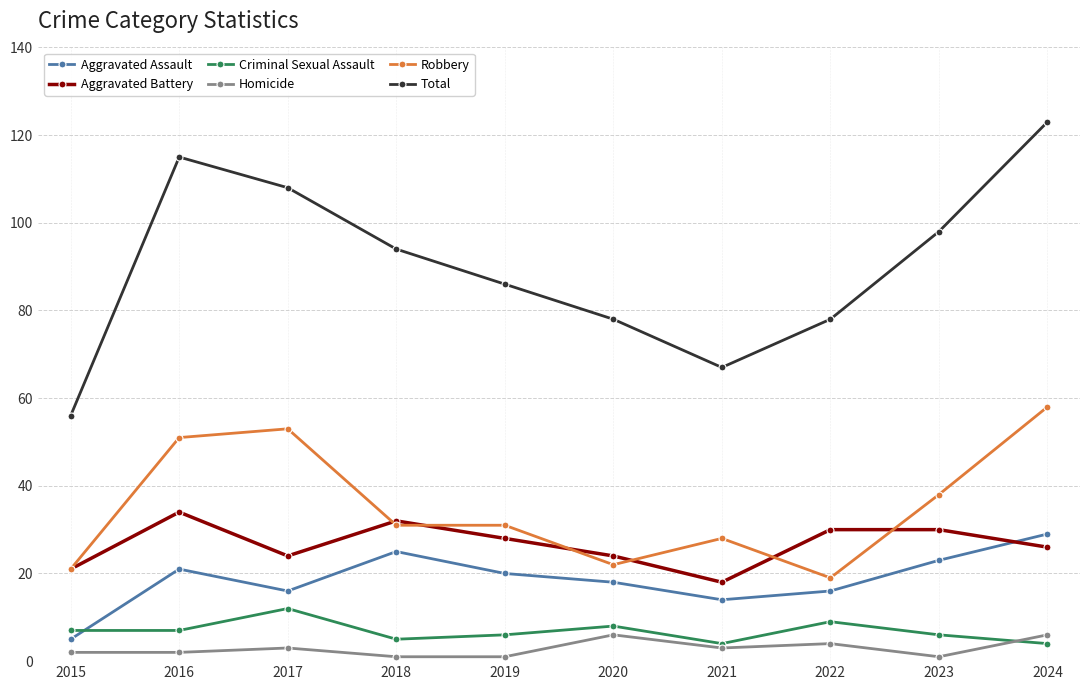

At 2016, list the series in order from largest to smallest.

Total, Robbery, Aggravated Battery, Aggravated Assault, Criminal Sexual Assault, Homicide